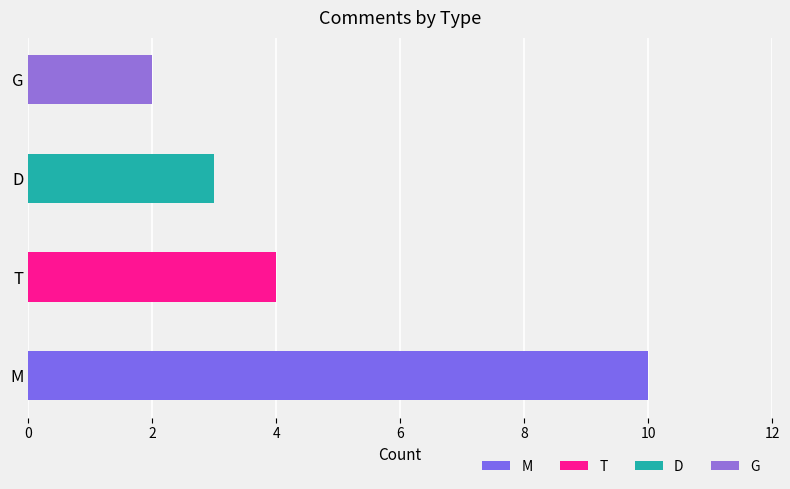

How many data points does each series have?

4